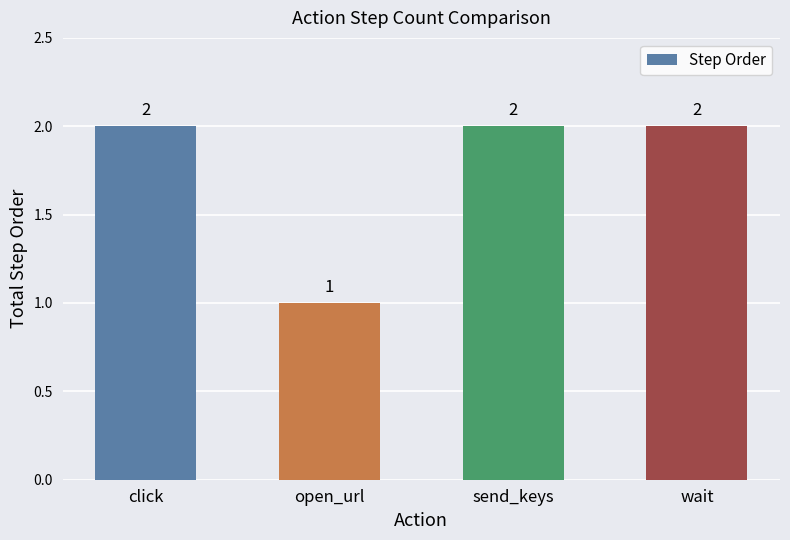

What is the difference between the values at wait and open_url?

1